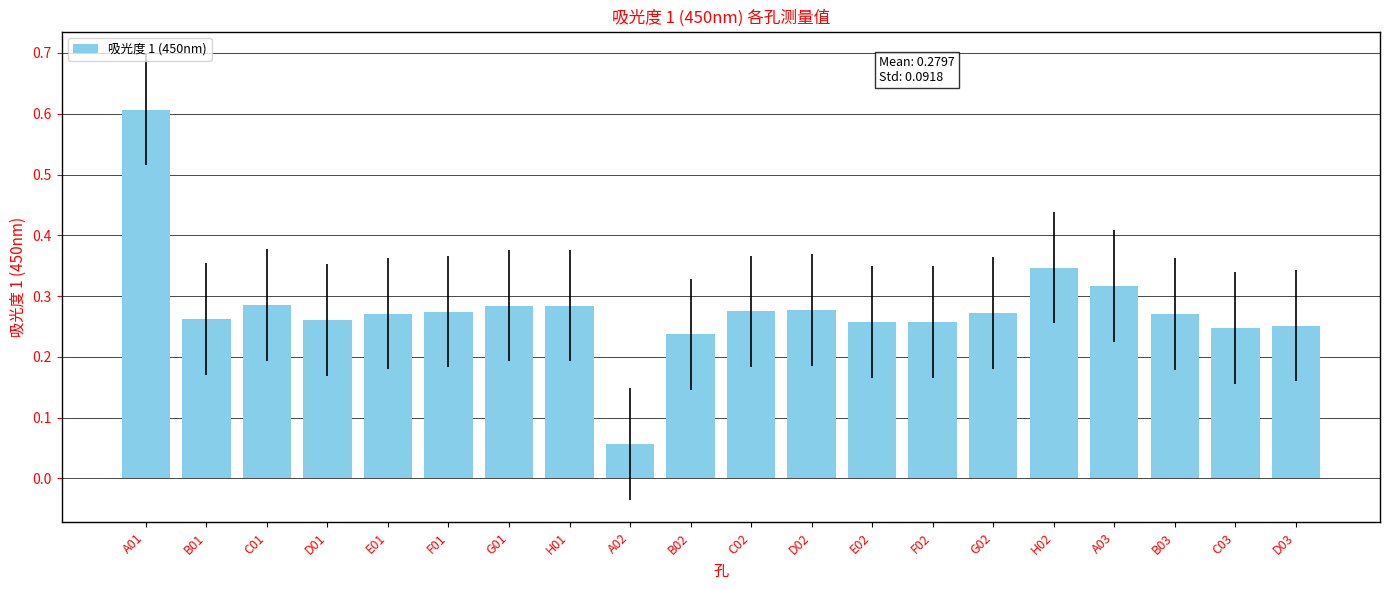

What is the sum of all values?

5.6